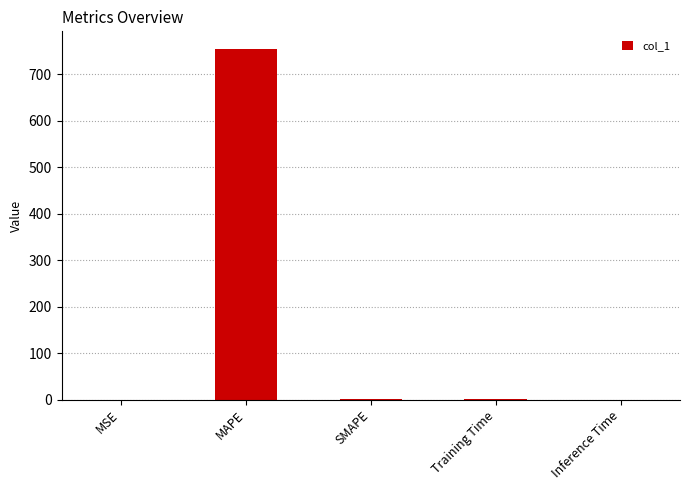

Which category has the highest value across all series?

MAPE